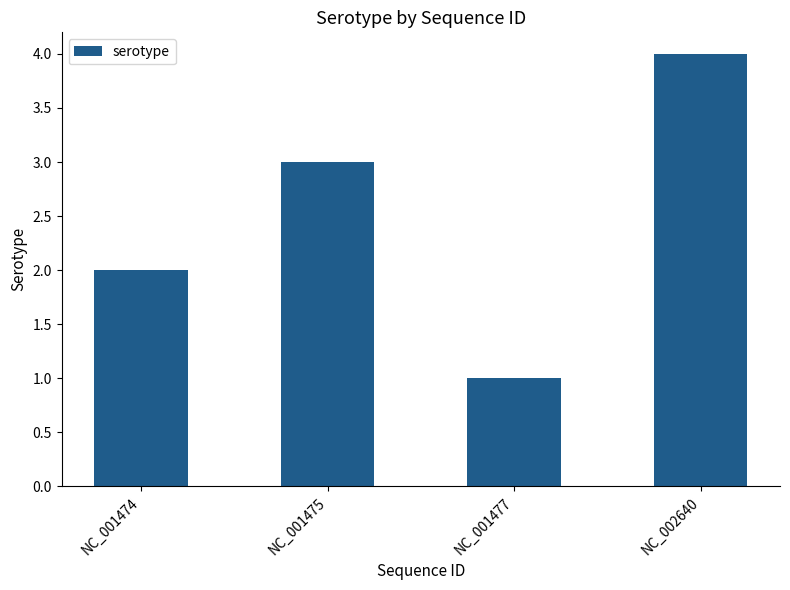

Reading left to right, extract all data points from this chart.

NC_001474=2	NC_001475=3	NC_001477=1	NC_002640=4